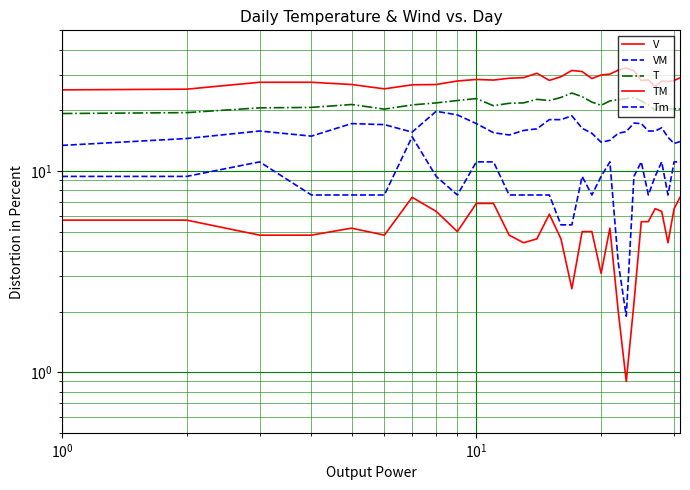

List the series in order of their peak value, highest first.

TM, T, Tm, VM, V